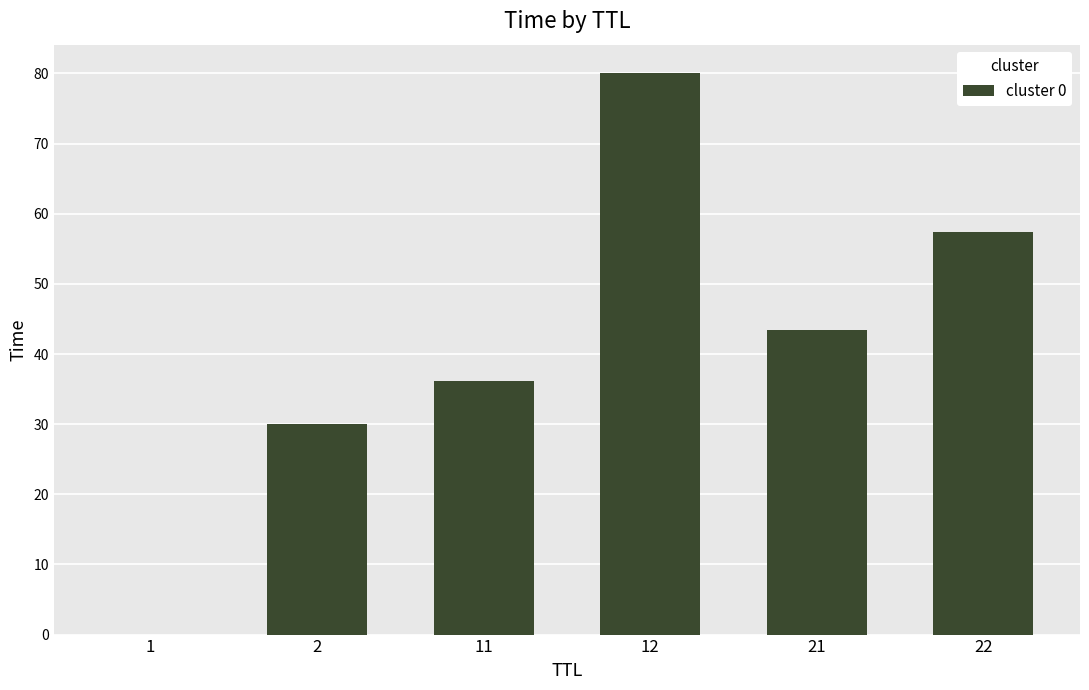

True or false: the data shows 140.6 at 12.

False